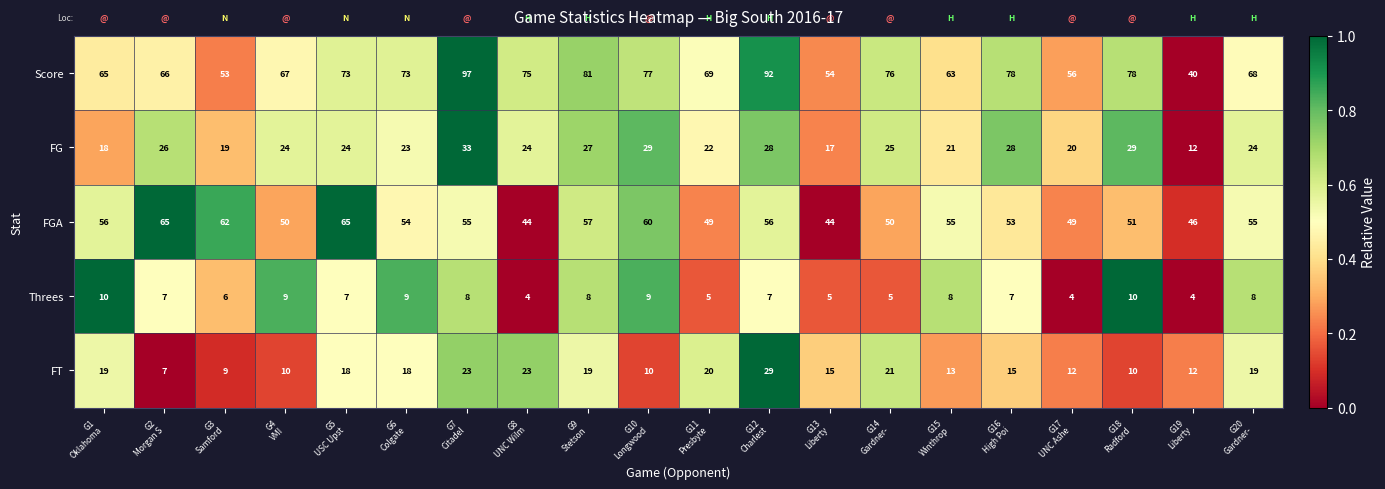

Which series has the widest spread of values?

Score